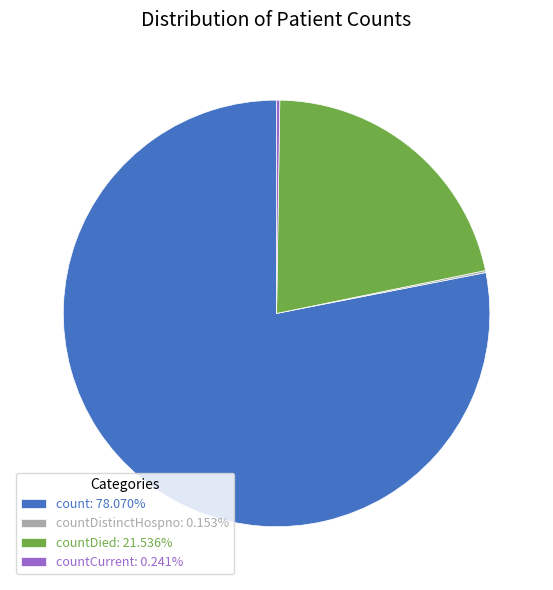

Does any single category account for the majority?

Yes